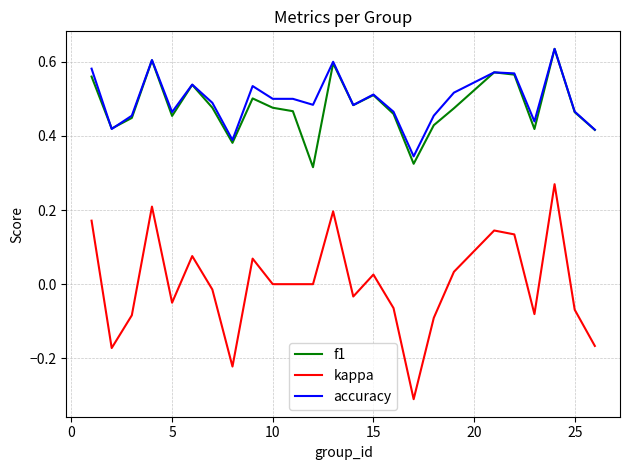

True or false: kappa and accuracy cross at least once.

False